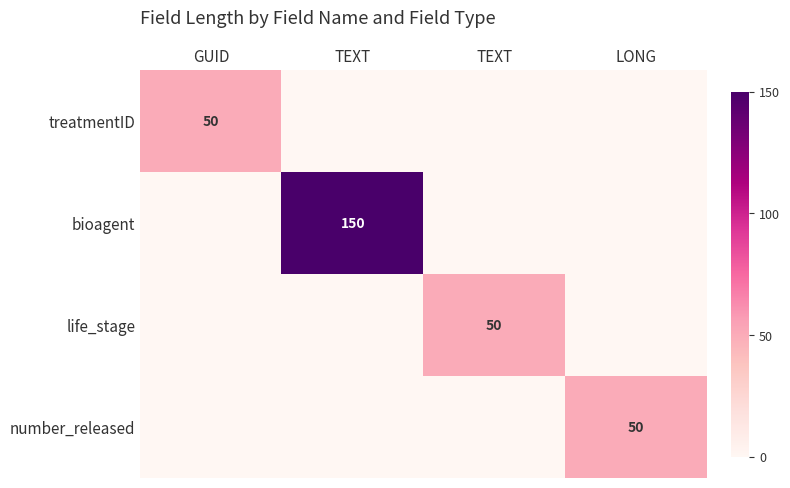

At which category is the sum across all series the highest?

TEXT